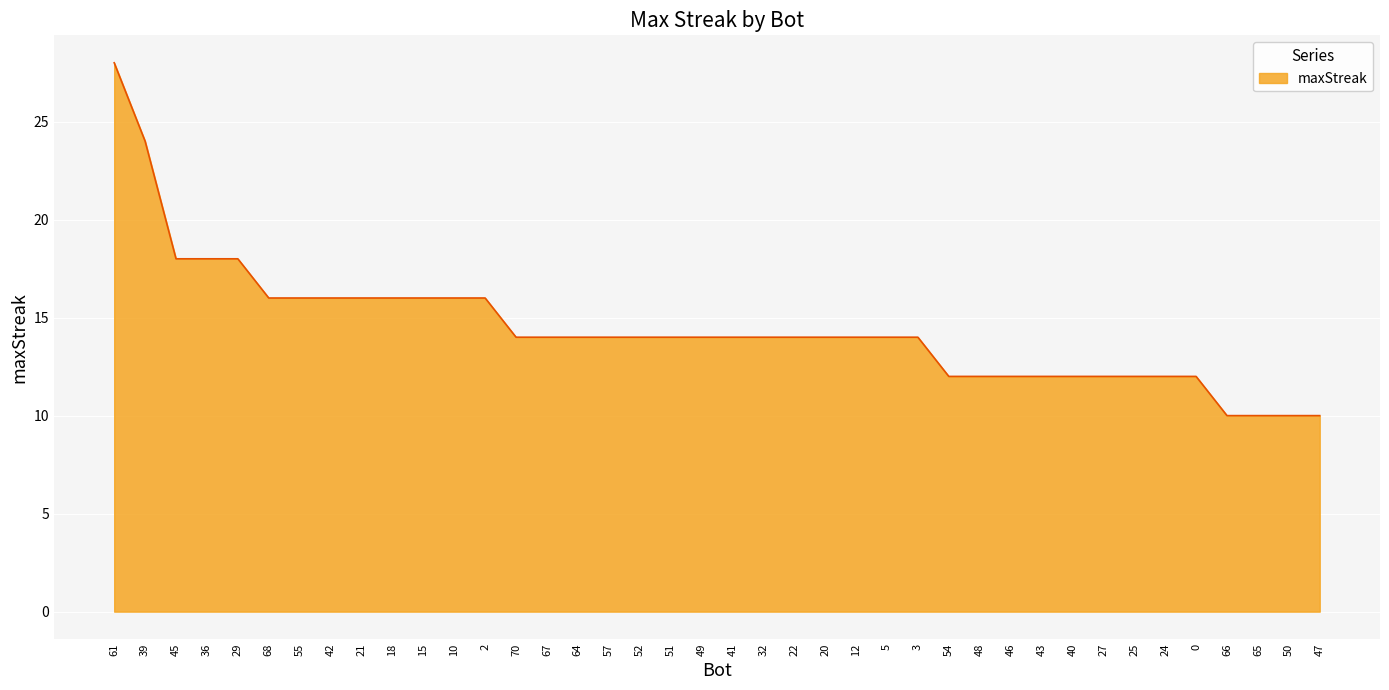

What is the change in value from 51 to 50?

-4